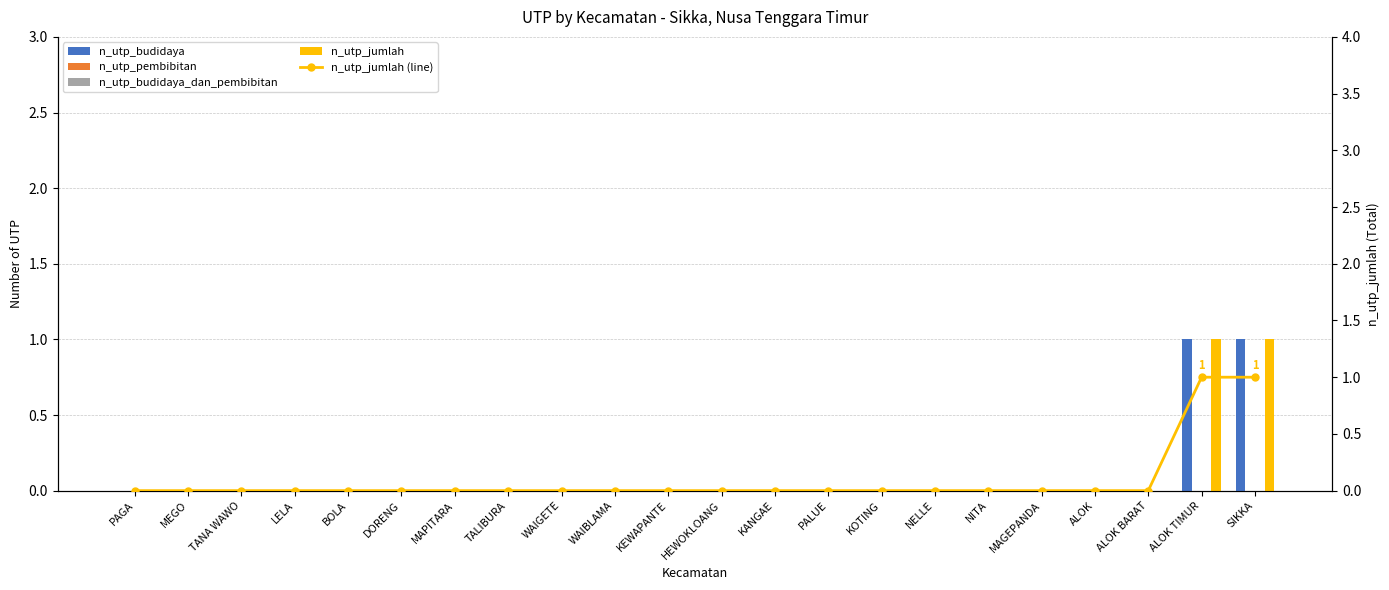

What is the label of the 9th bar from the left?

WAIGETE